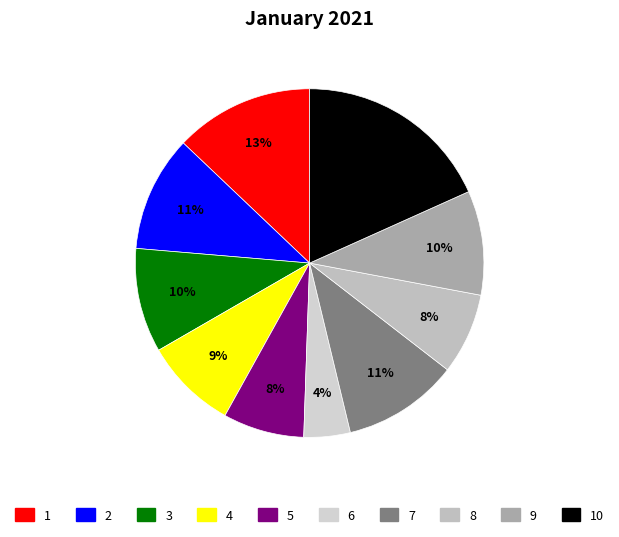

Count the number of slices in the pie.

10